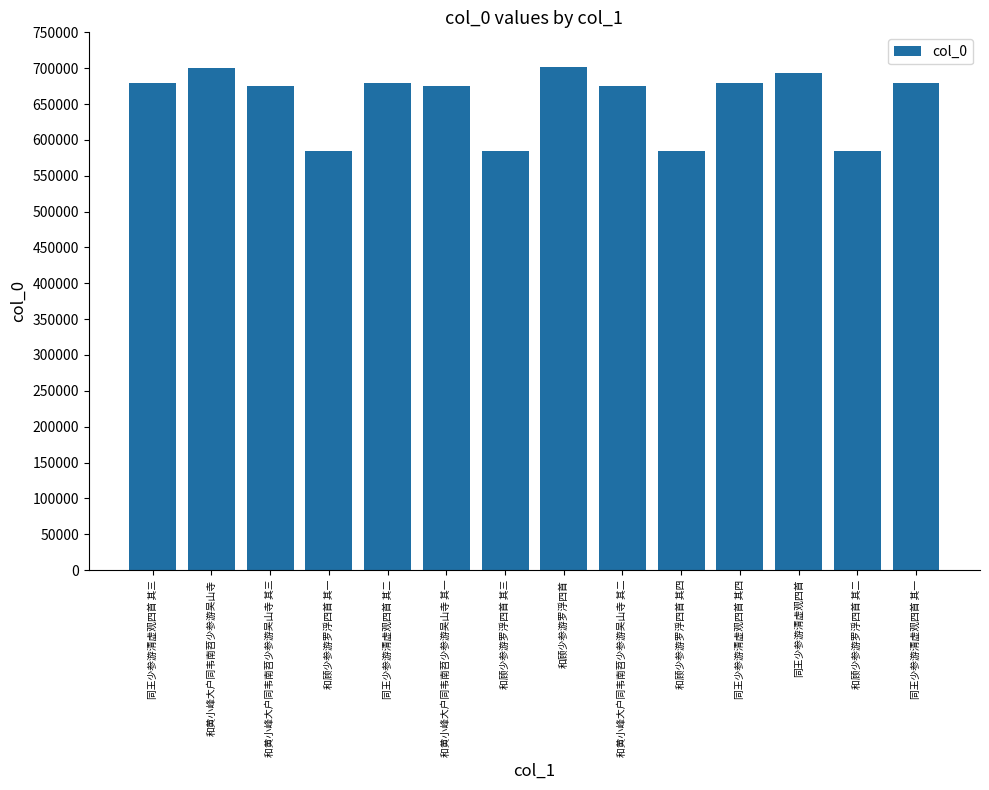

At which label does the data first exceed 679482?

同王少参游清虚观四首 其三